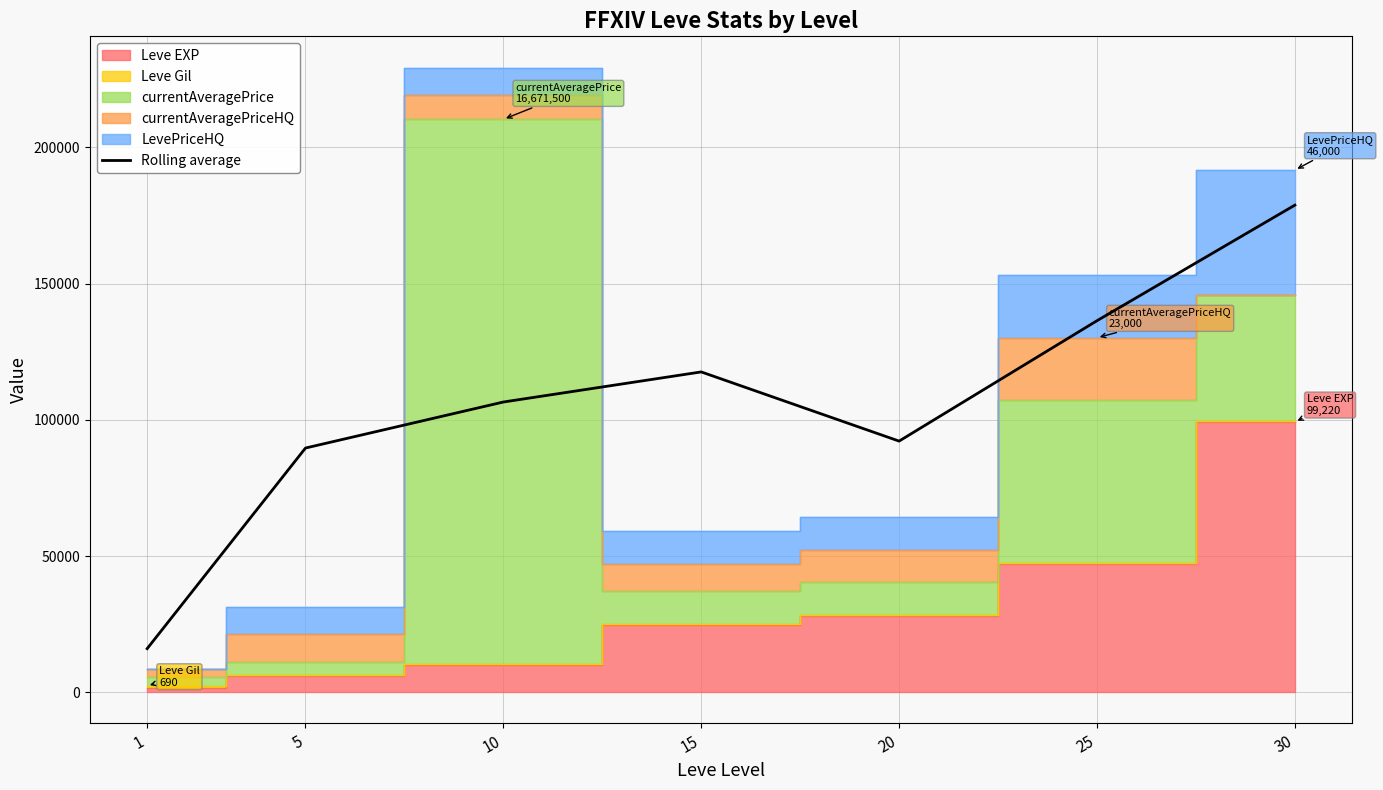

The value of Rolling average at 1 is 25327.3. True or false?

False